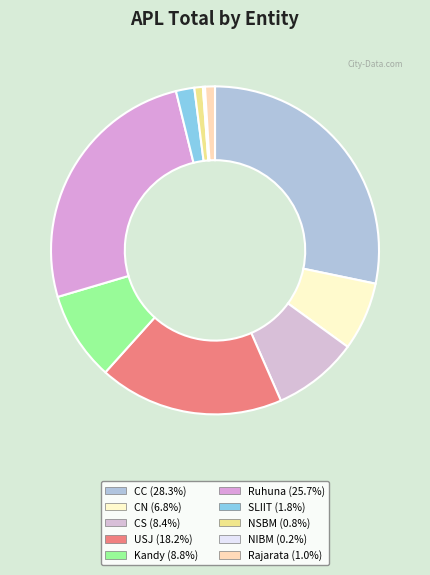

How many segments does this pie chart have?

10